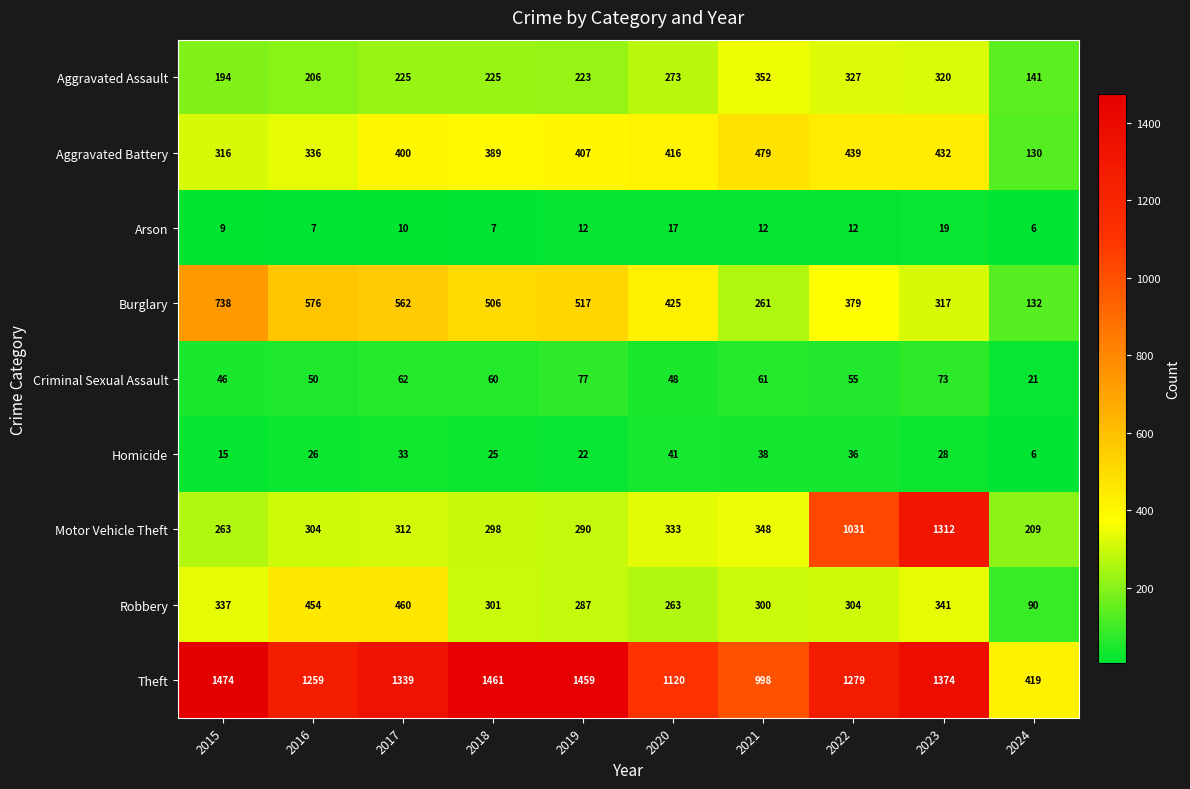

At which label is Burglary closest to 435?

2020